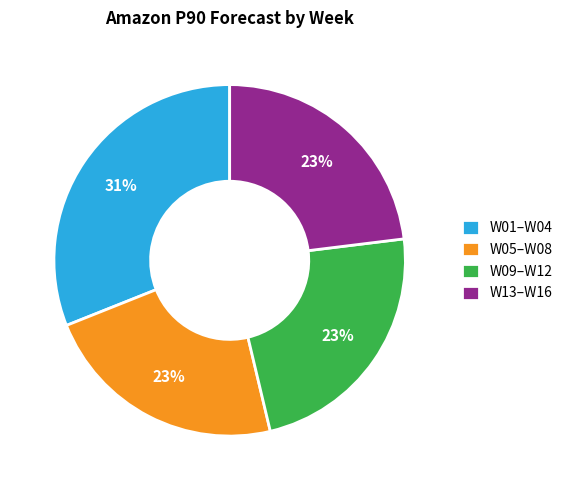

How many slices are in this pie chart?

4